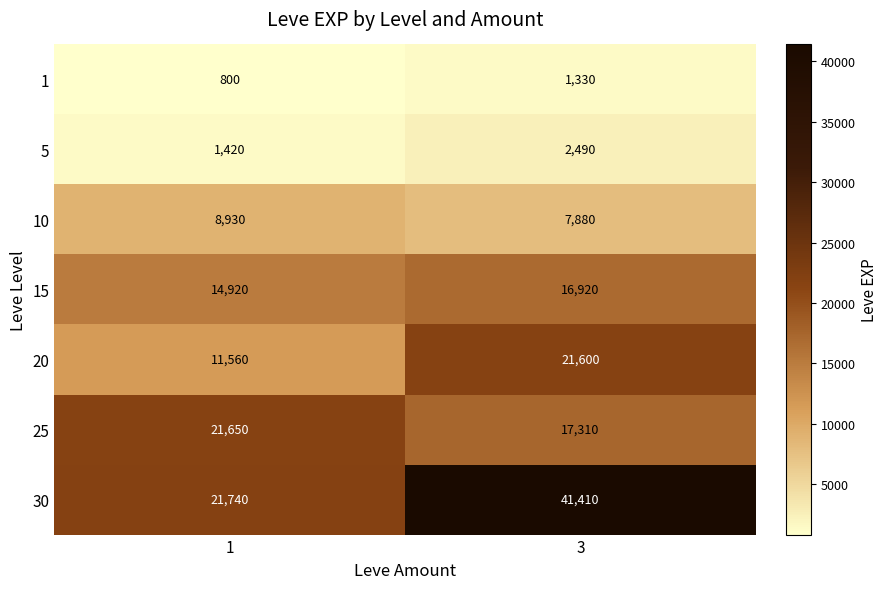

At which category is the sum across all series the highest?

3